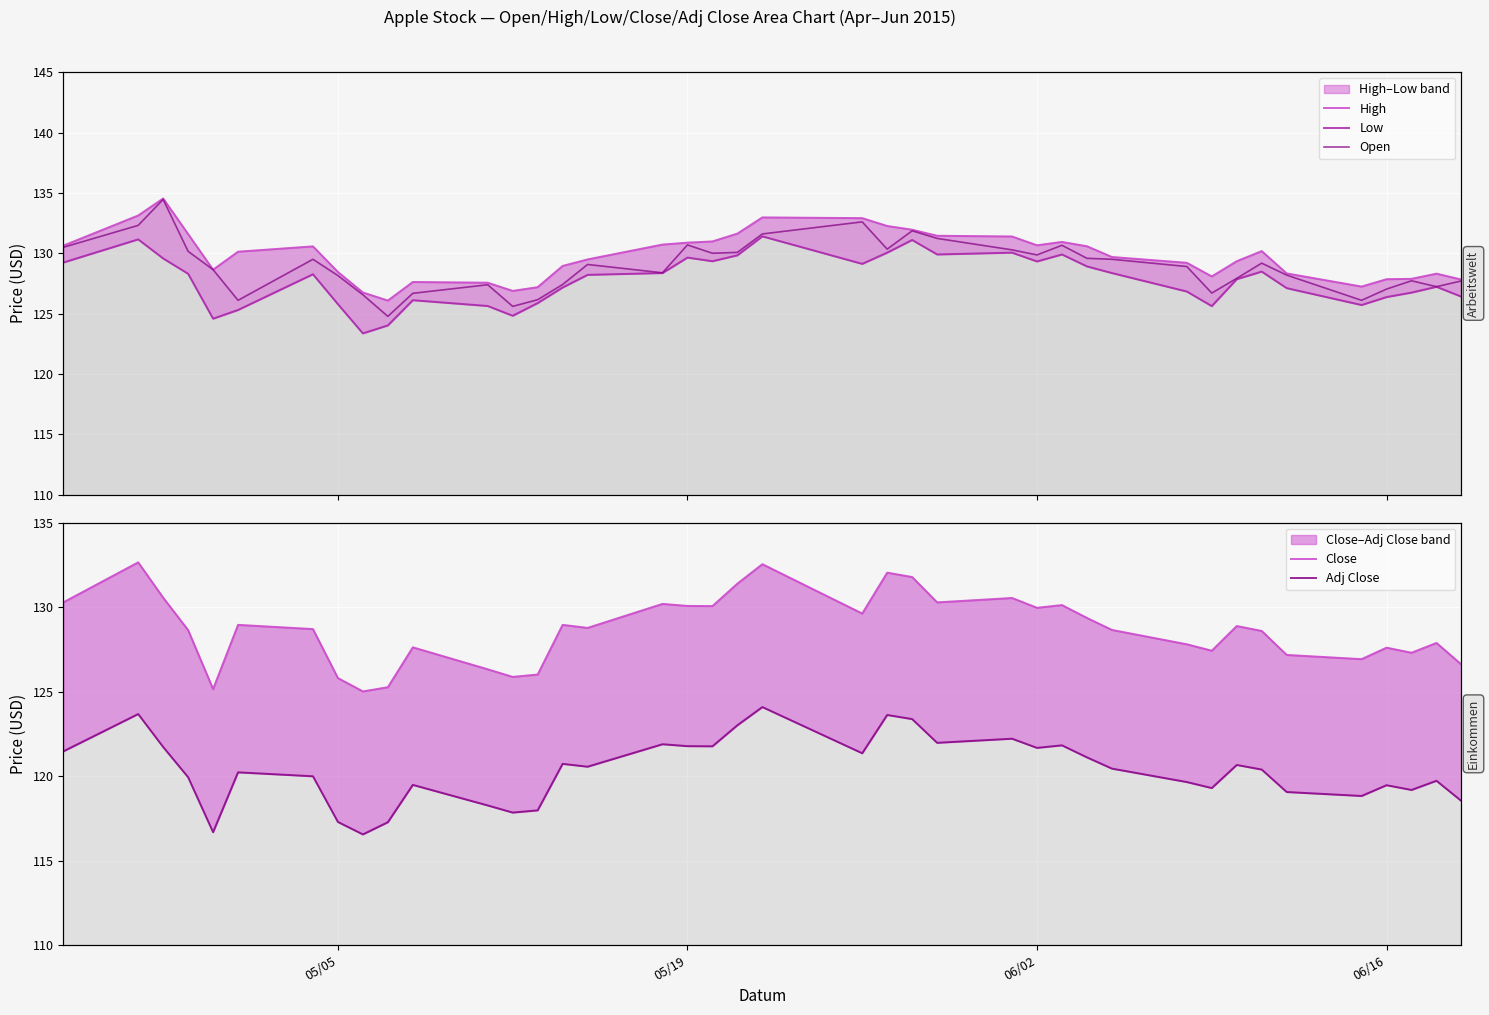

What is the average value of the Open series?

128.9